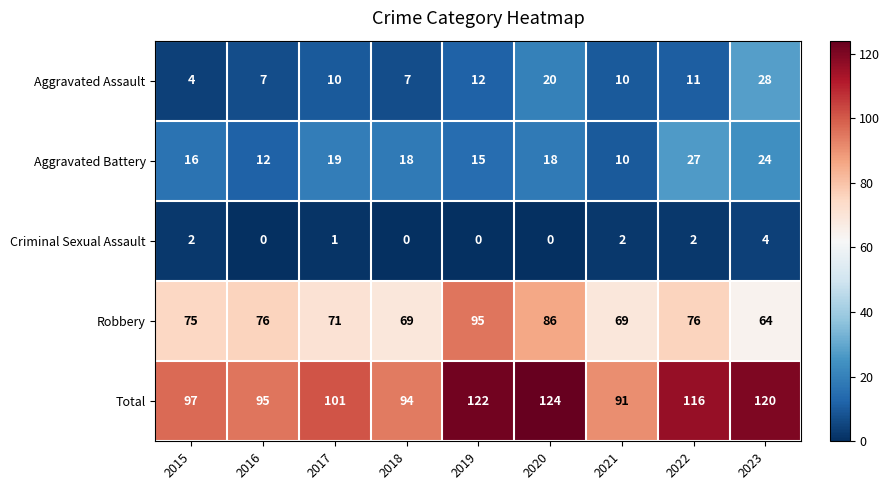

At which category is the sum across all series the highest?

2020